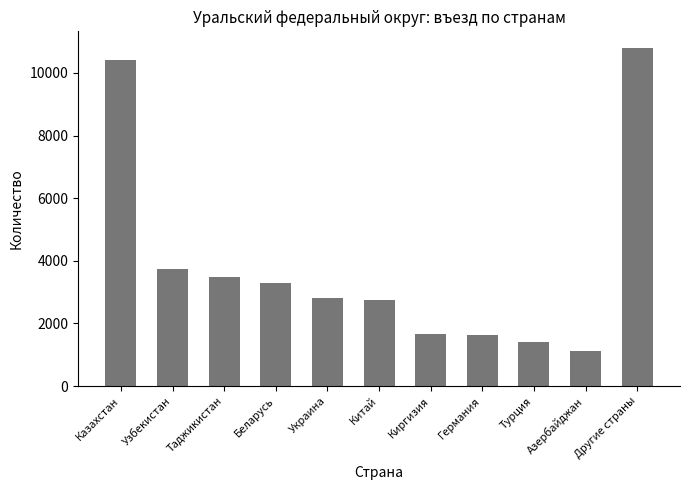

How many data points are less than 2815?

5